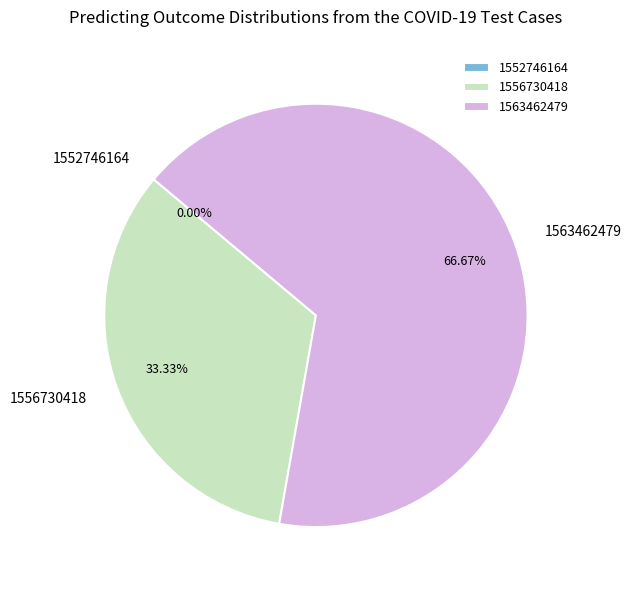

Which category has the smallest portion of the pie?

1552746164